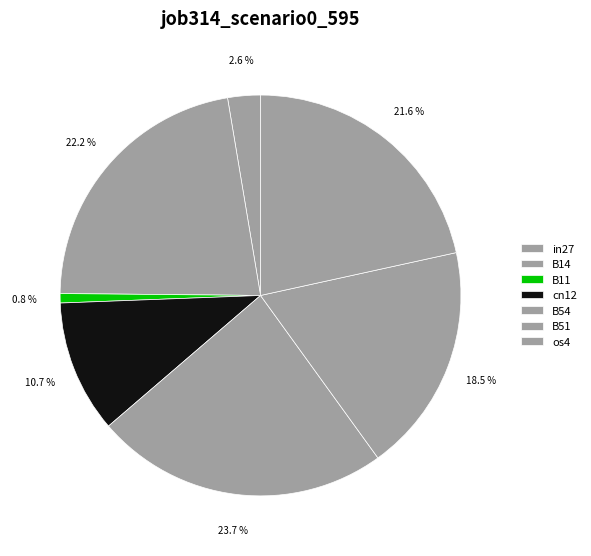

Combined, what portion of the pie is in27 and B14?

24.8%